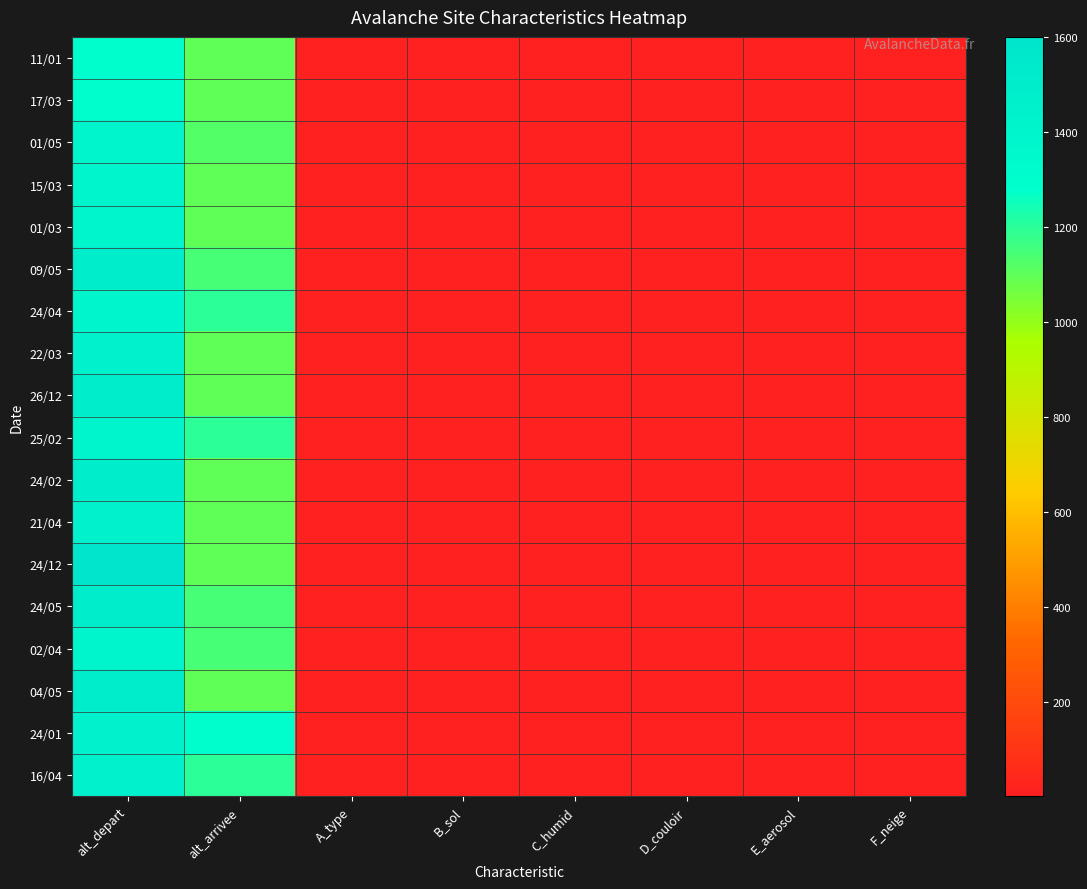

Which label corresponds to the largest value in the chart?

alt_depart